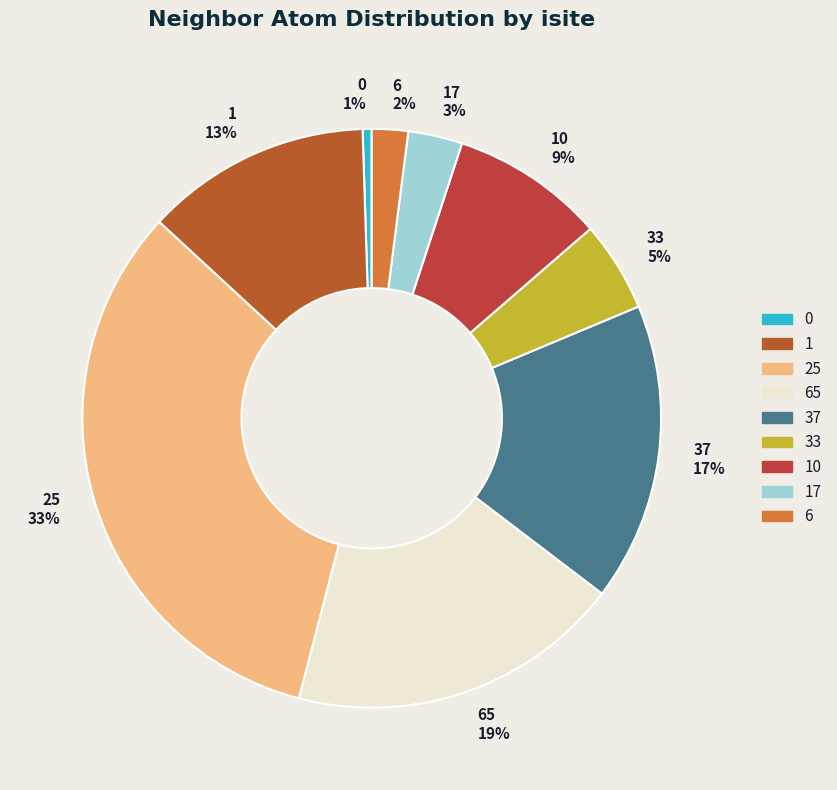

Is 37 the majority of the pie?

No